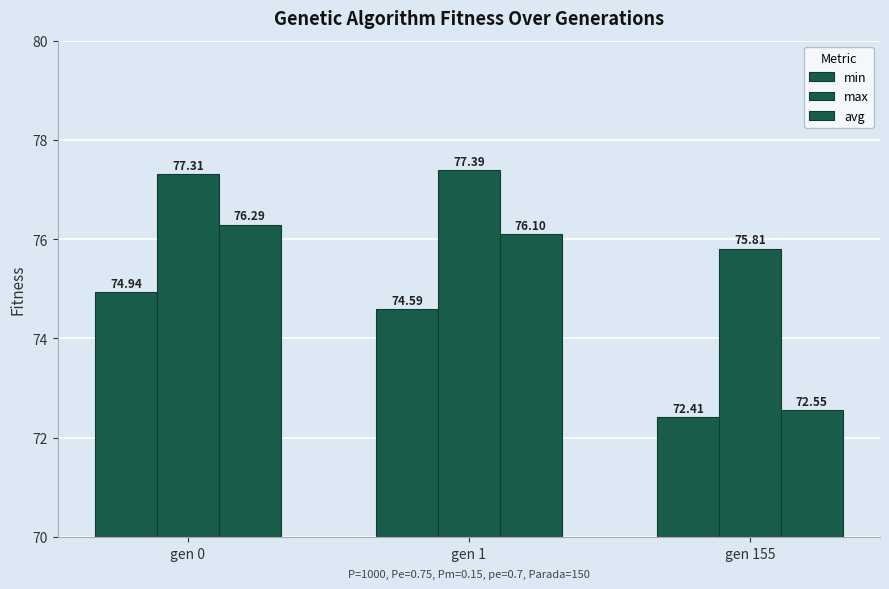

The avg series shows 76.1 at gen 1. True or false?

True